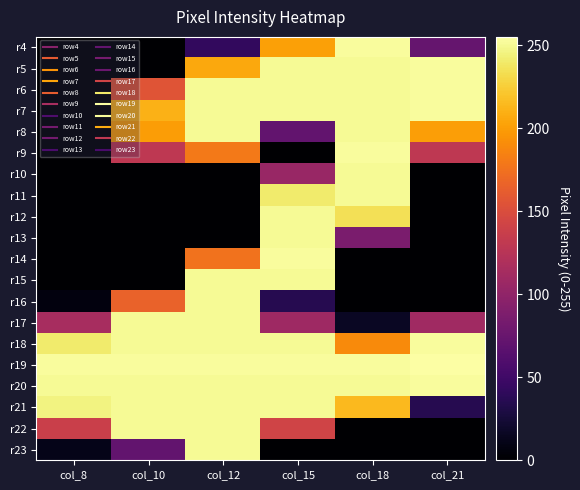

Reading right to left, extract all data points from this chart.

r4: col_21=73	col_18=253	col_15=202	col_12=42	col_10=0	col_8=0
r5: col_21=253	col_18=251	col_15=251	col_12=206	col_10=0	col_8=0
r6: col_21=253	col_18=251	col_15=251	col_12=251	col_10=156	col_8=0
r7: col_21=253	col_18=251	col_15=251	col_12=251	col_10=211	col_8=0
r8: col_21=201	col_18=251	col_15=71	col_12=251	col_10=200	col_8=0
r9: col_21=130	col_18=253	col_15=0	col_12=180	col_10=130	col_8=0
r10: col_21=0	col_18=251	col_15=105	col_12=0	col_10=0	col_8=0
r11: col_21=0	col_18=251	col_15=241	col_12=0	col_10=0	col_8=0
r12: col_21=0	col_18=235	col_15=251	col_12=0	col_10=0	col_8=0
r13: col_21=0	col_18=86	col_15=251	col_12=0	col_10=0	col_8=0
r14: col_21=0	col_18=0	col_15=253	col_12=176	col_10=0	col_8=0
r15: col_21=0	col_18=0	col_15=251	col_12=251	col_10=0	col_8=0
r16: col_21=0	col_18=0	col_15=35	col_12=251	col_10=166	col_8=6
r17: col_21=110	col_18=16	col_15=109	col_12=251	col_10=251	col_8=115
r18: col_21=253	col_18=190	col_15=251	col_12=251	col_10=251	col_8=241
r19: col_21=255	col_18=253	col_15=253	col_12=253	col_10=253	col_8=253
r20: col_21=253	col_18=251	col_15=251	col_12=251	col_10=251	col_8=251
r21: col_21=35	col_18=215	col_15=251	col_12=251	col_10=251	col_8=246
r22: col_21=0	col_18=0	col_15=142	col_12=251	col_10=251	col_8=138
r23: col_21=0	col_18=0	col_15=0	col_12=251	col_10=71	col_8=11